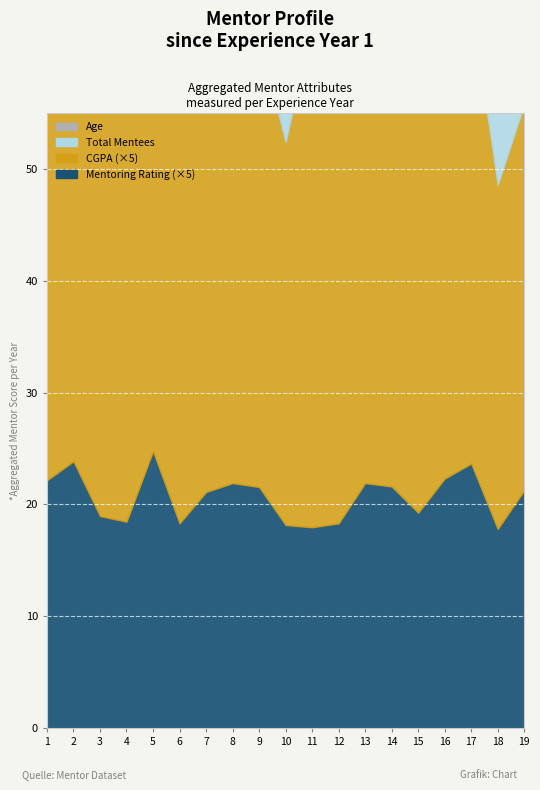

Which category has the highest value in the Mentoring Rating (x5) series?

5